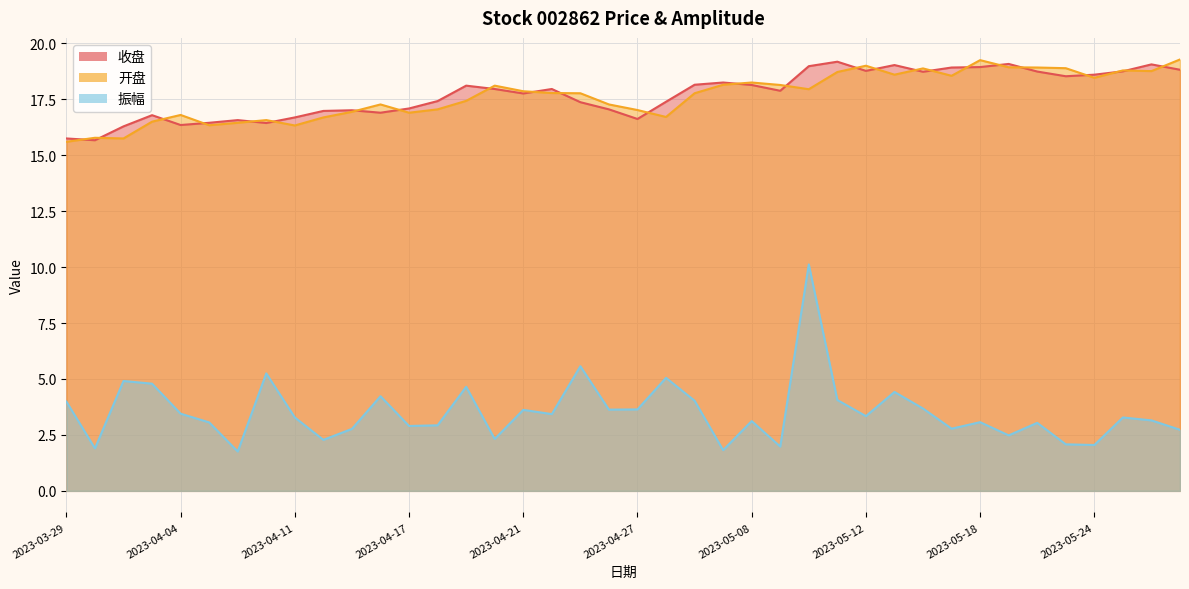

Is the value of 振幅 at 2023-05-04 greater than the value of 收盘 at 2023-03-29?

No